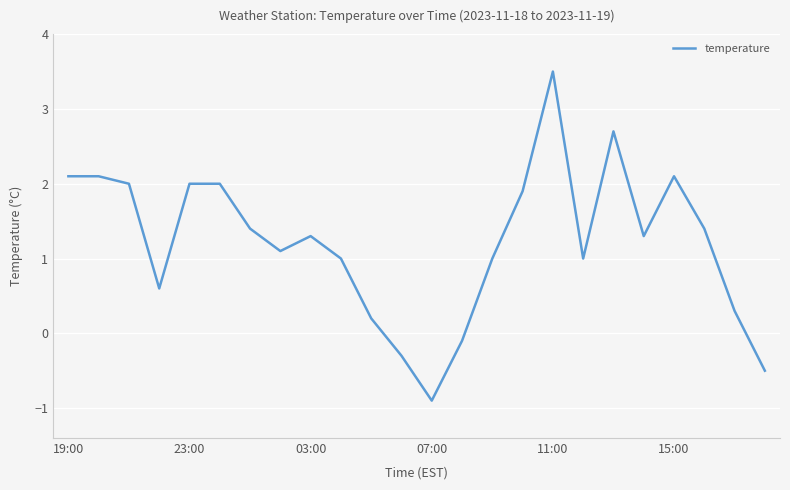

What is the difference between the maximum and minimum values?

4.4